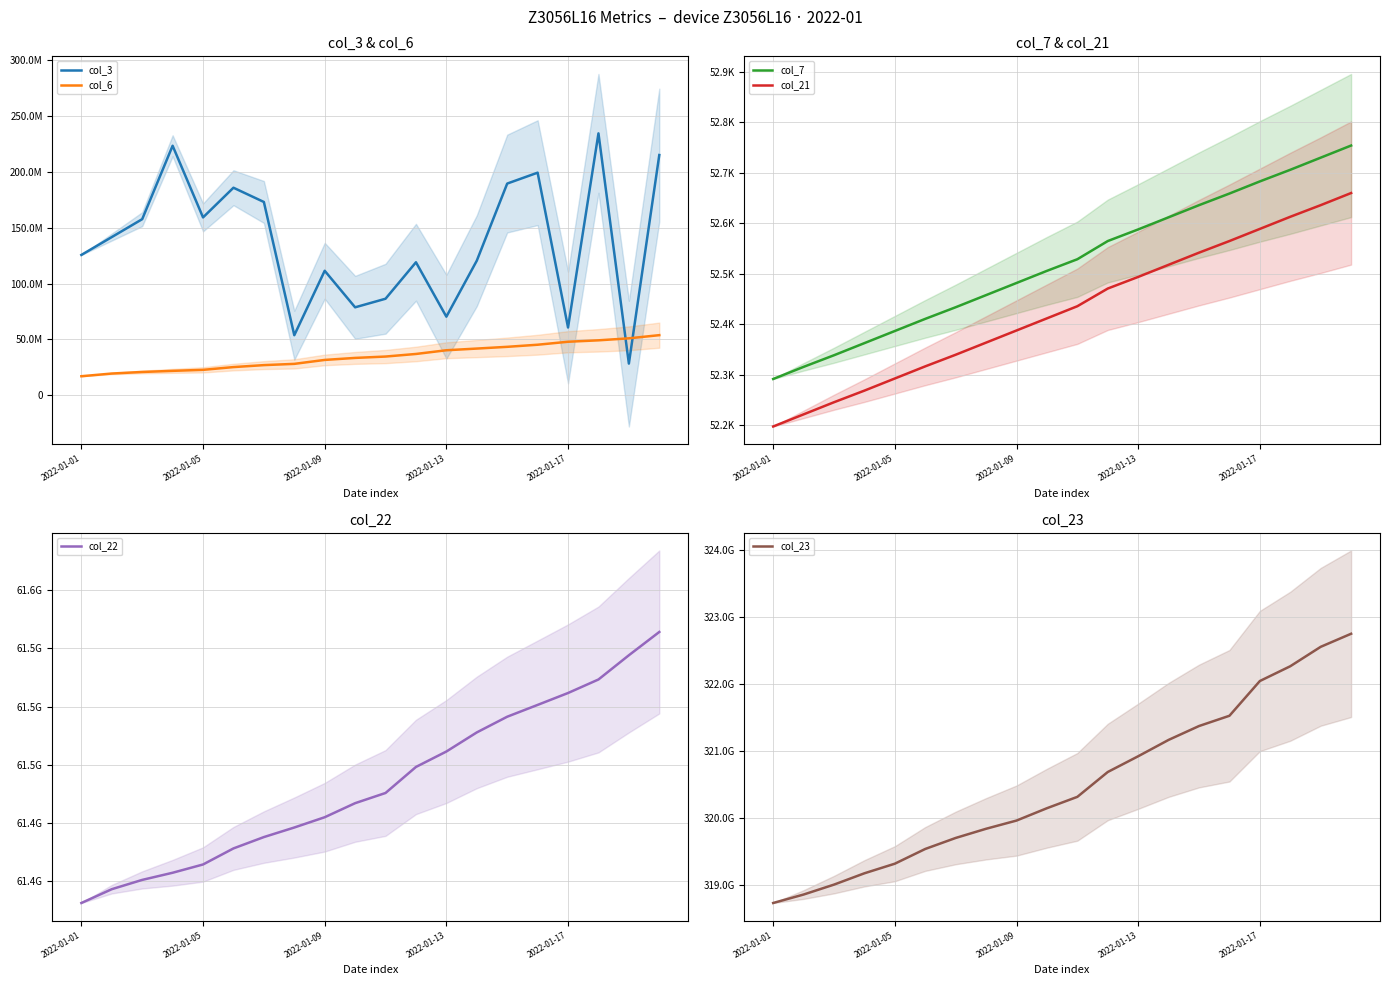

At how many categories does at least one series exceed 73808583254?

20